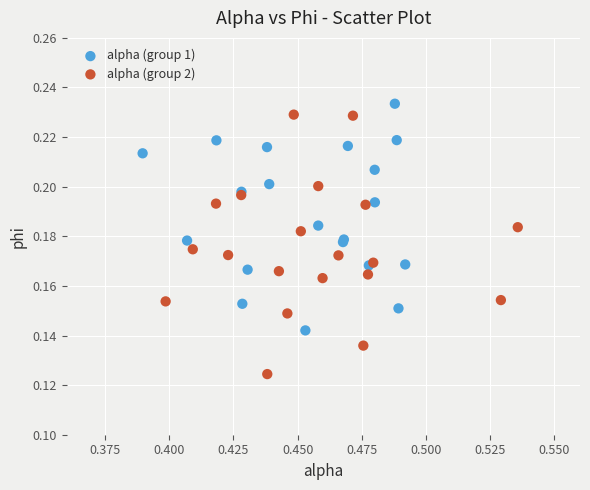

Which series has the largest Y range (max minus min)?

alpha (group 2)